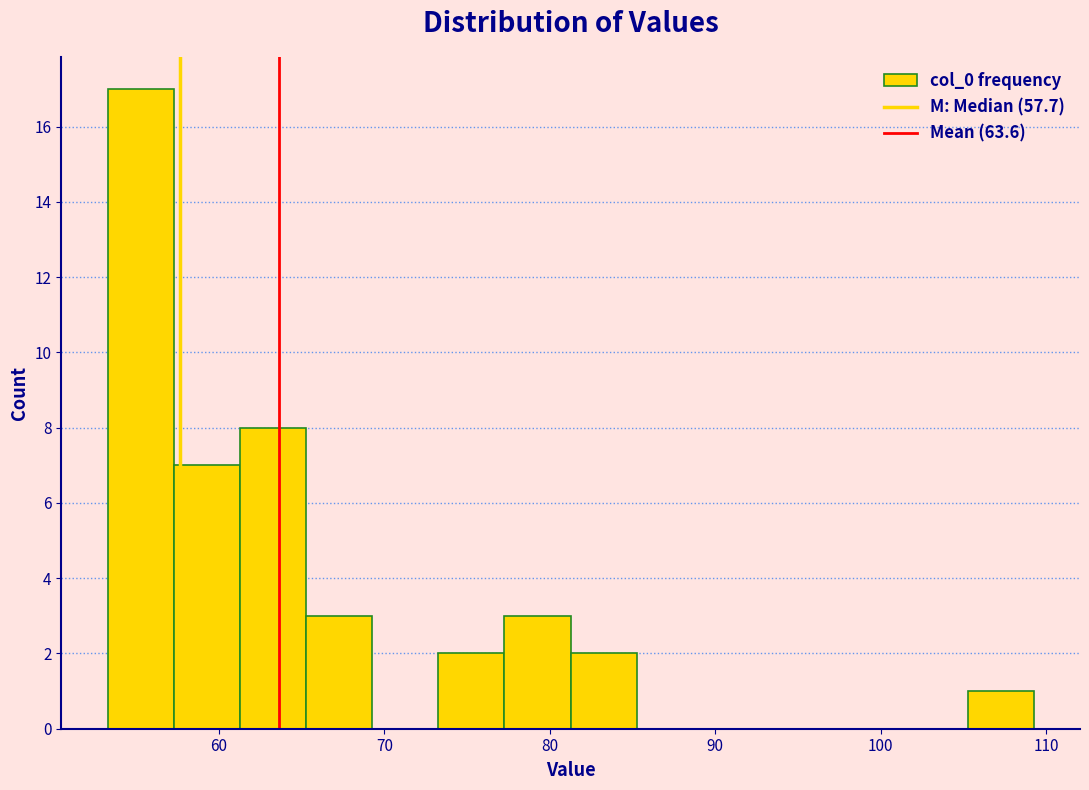

Reading left to right, transcribe this chart: for each bar, give the range it covers on the x-axis and its height. Neither the bar edges nor the heights are printed on the chart, so give them approximately, as read against the axes.

53 to 57: 17
57 to 61: 7
61 to 65: 8
65 to 69: 3
69 to 73: 0
73 to 77: 2
77 to 81: 3
81 to 85: 2
85 to 89: 0
89 to 93: 0
93 to 97: 0
97 to 101: 0
101 to 105: 0
105 to 109: 1